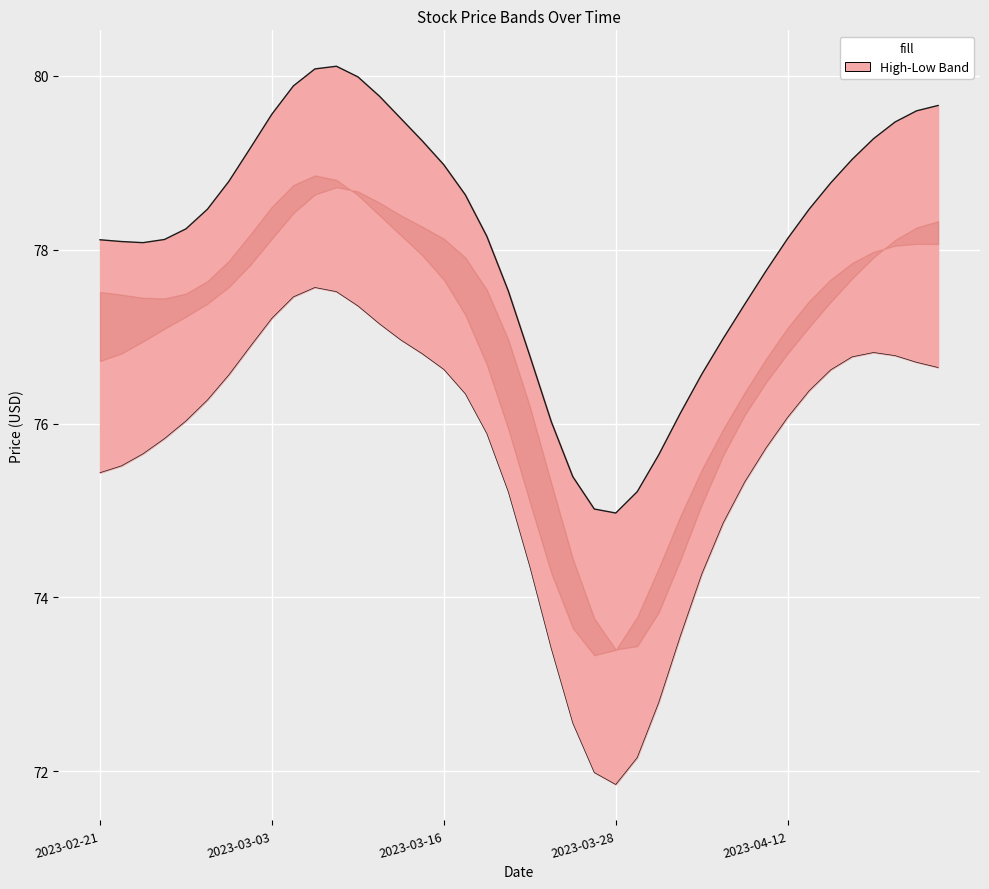

How many lines are shown in the chart?

4